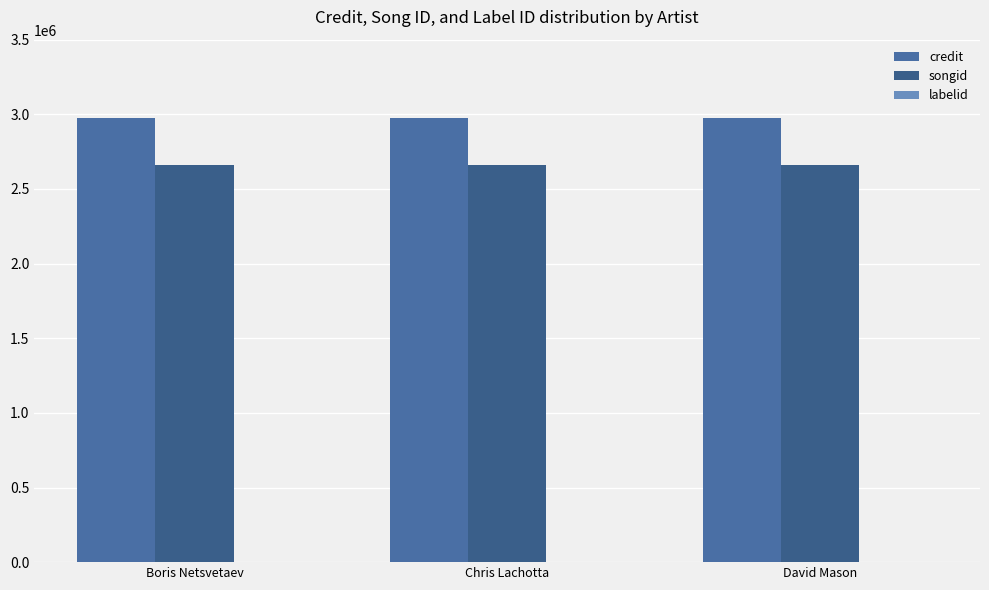

How many groups of bars are there?

3